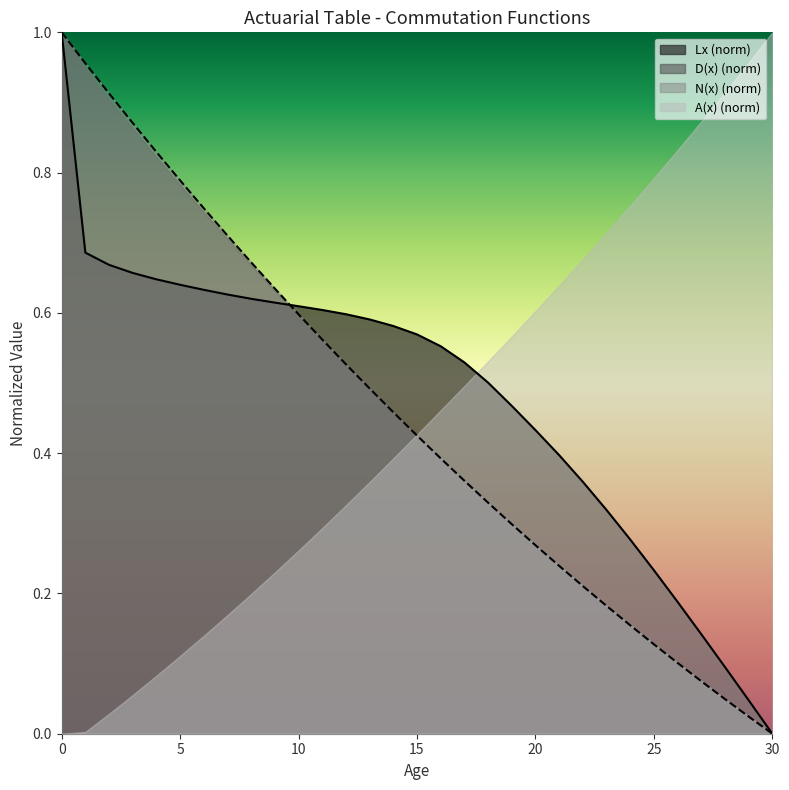

True or false: N(x) (norm) has a value of 0.5 at 5.

False